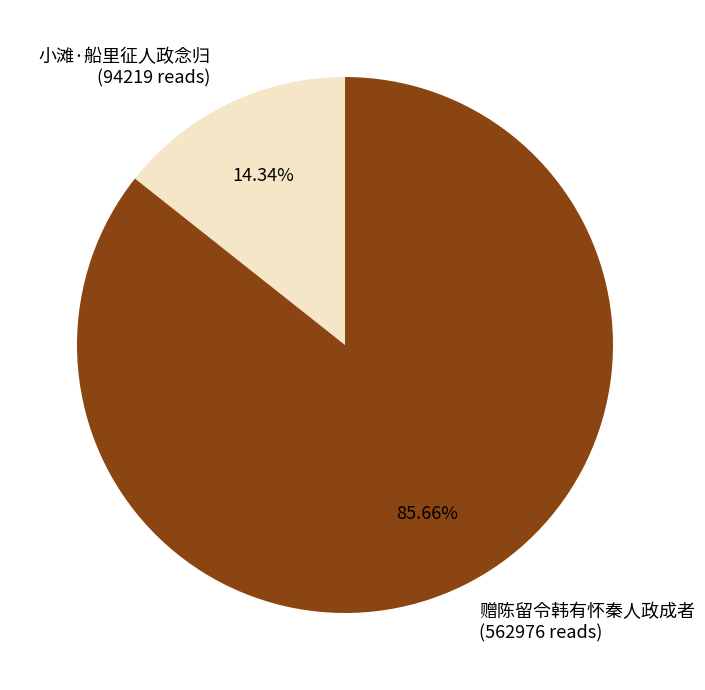

Is there a majority slice in this chart?

Yes